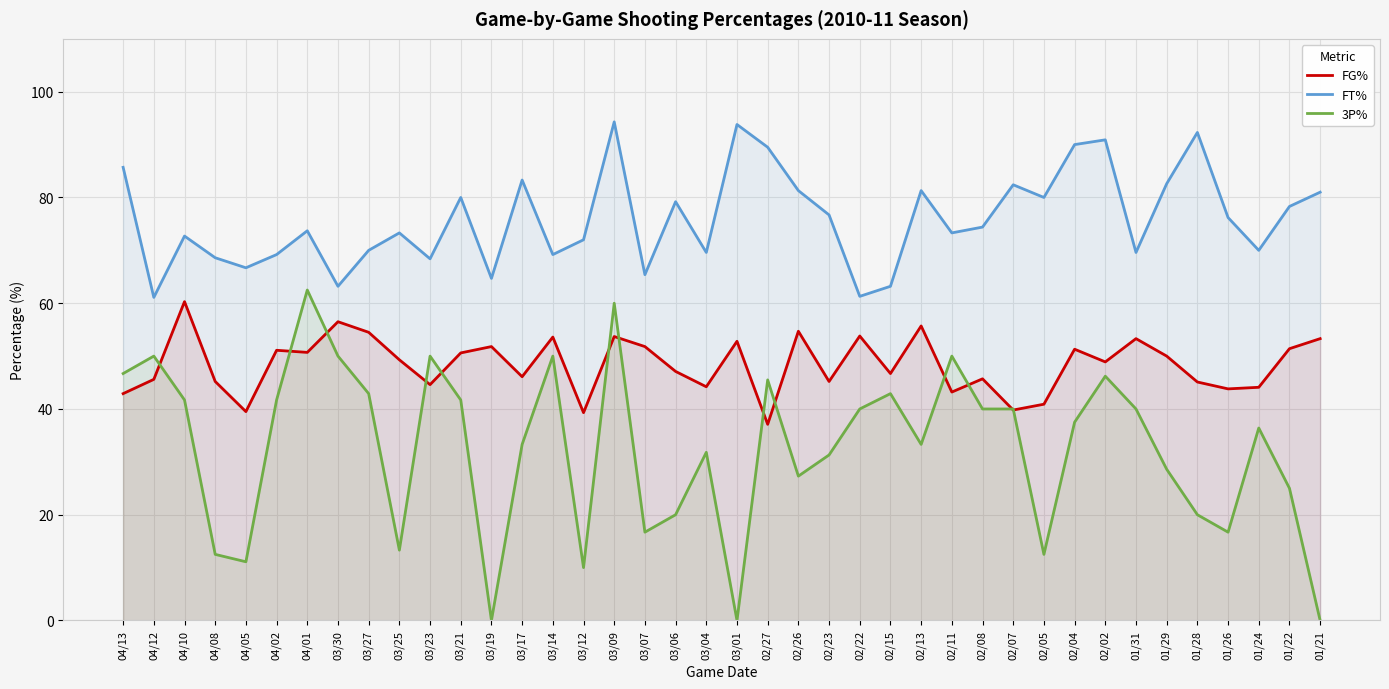

Between 03/14 and 02/26, which series saw the biggest shift?

3P%